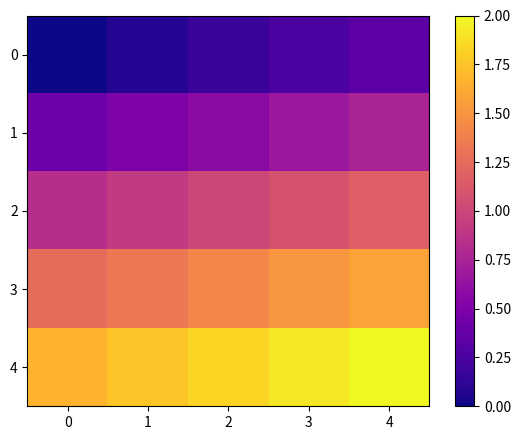

At 4, list the series in order from largest to smallest.

4, 3, 2, 1, 0